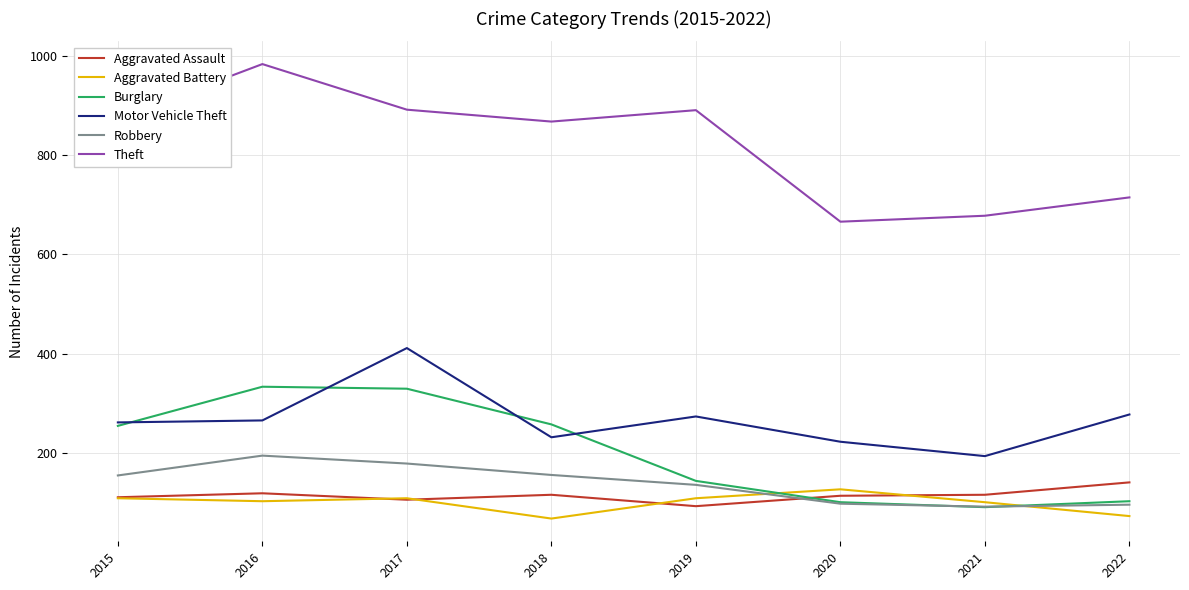

Between 2018 and 2020, which series saw the biggest shift?

Theft